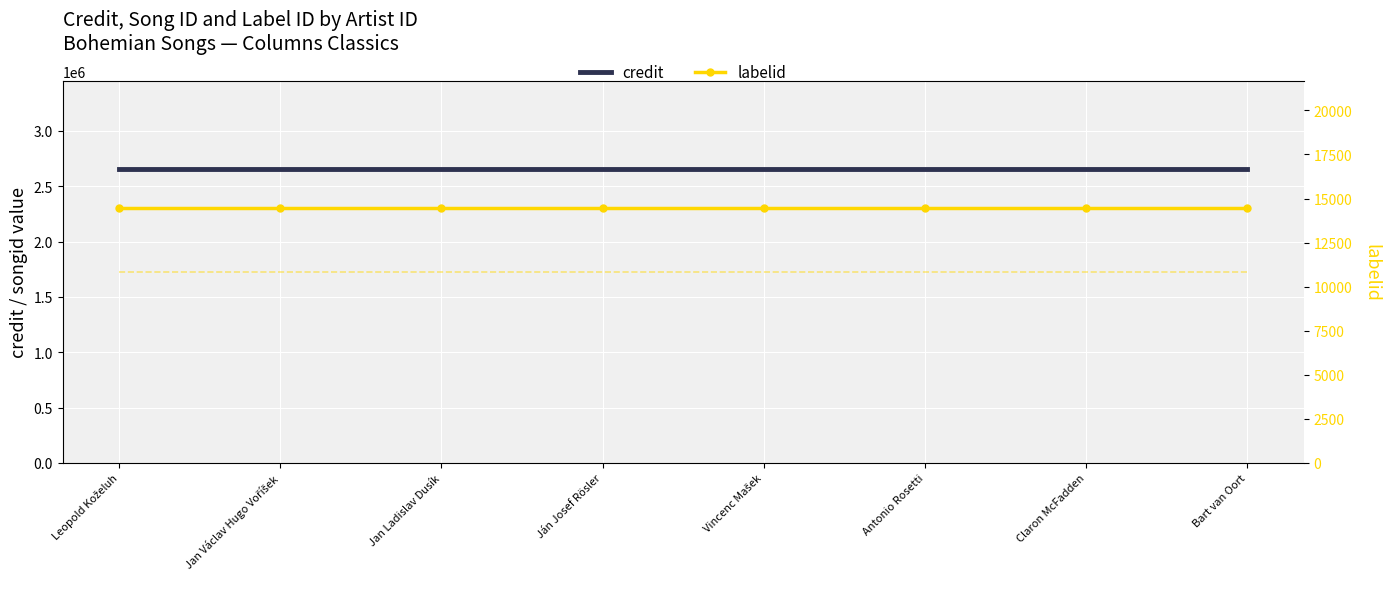

What is the label of the 6th point from the right?

Jan Ladislav Dusík